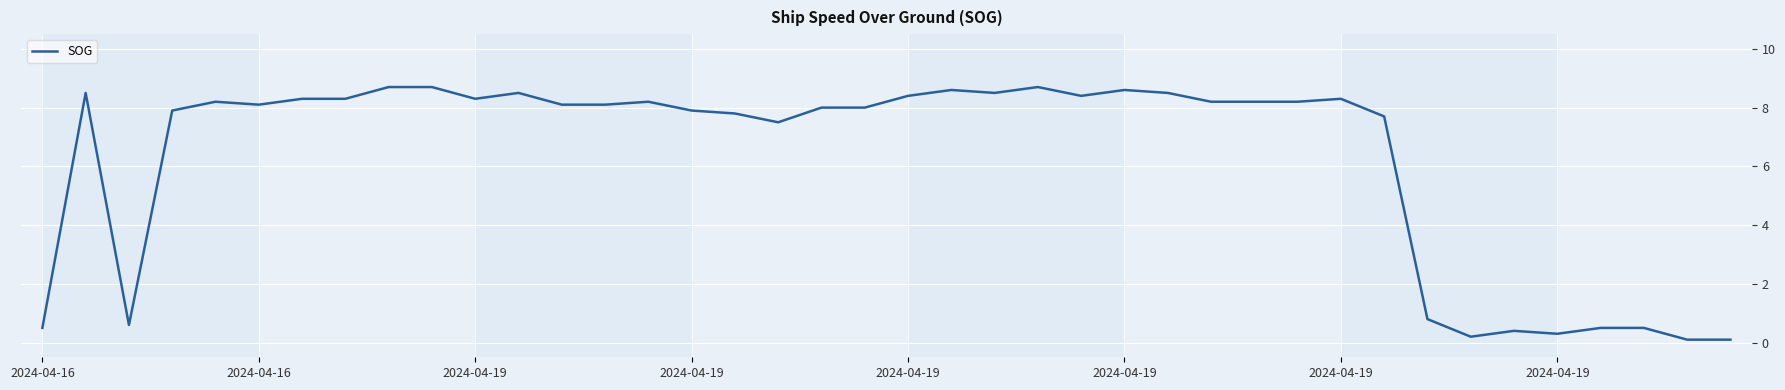

What is the maximum value shown in the chart?

8.7